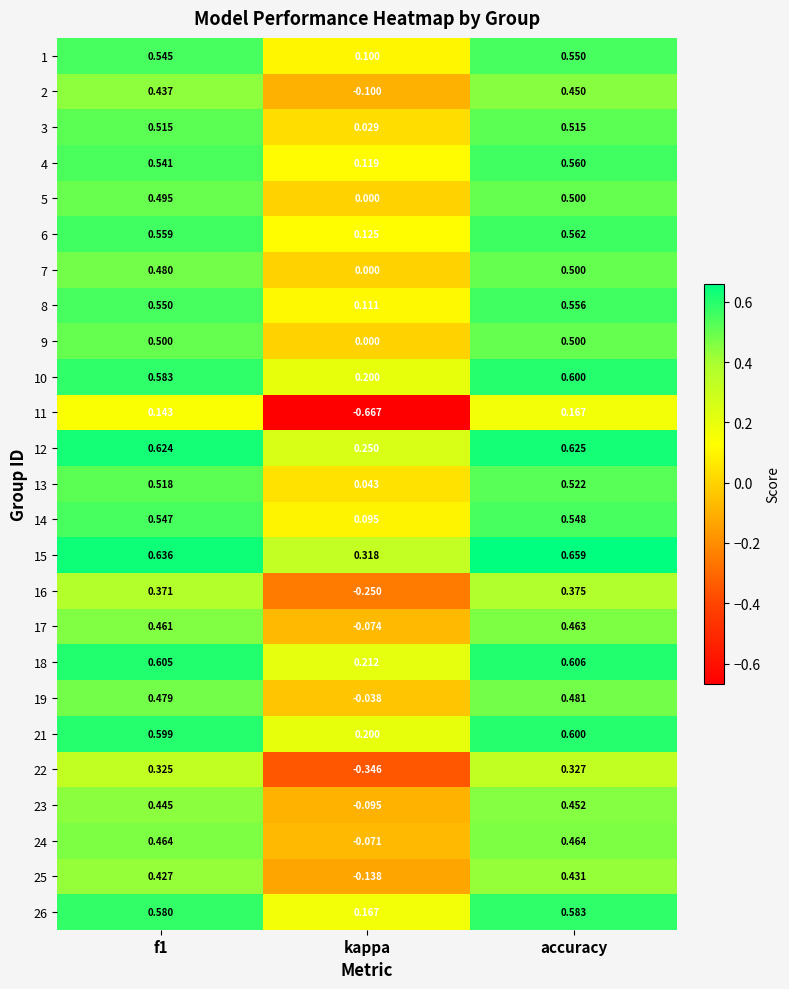

Which category has the lowest value in the 9 series?

kappa